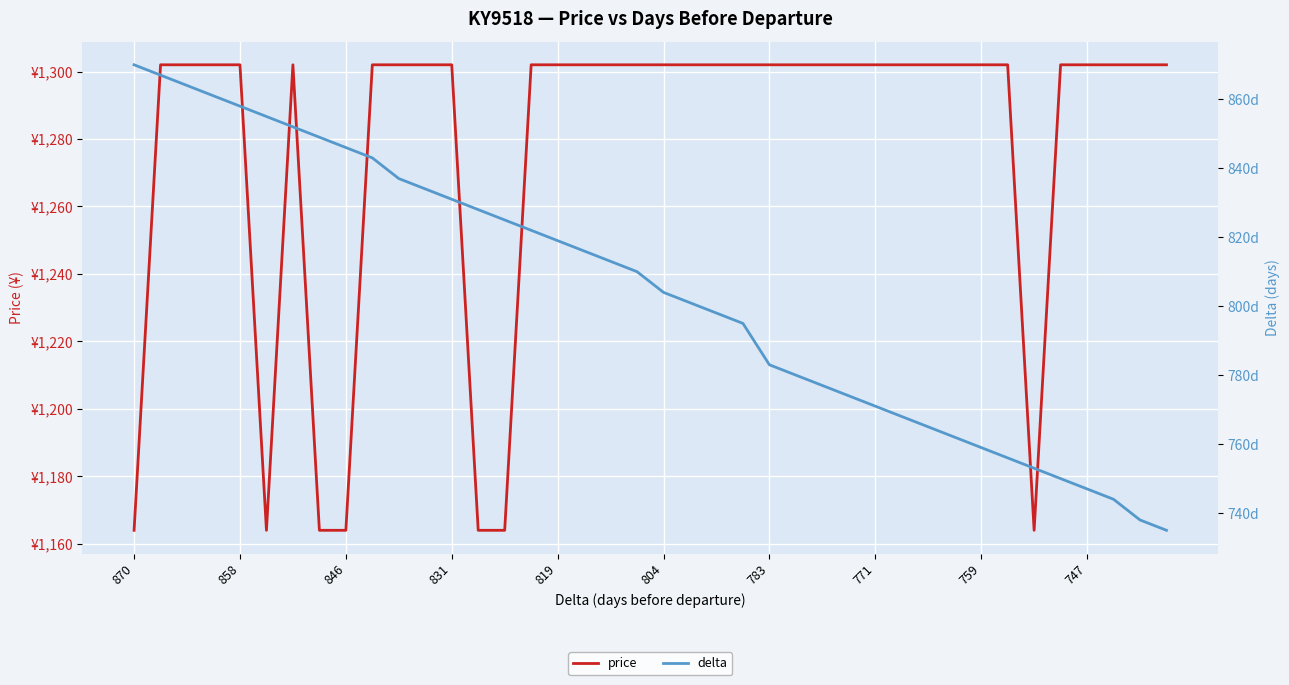

What are all the series names shown in the legend?

price, delta